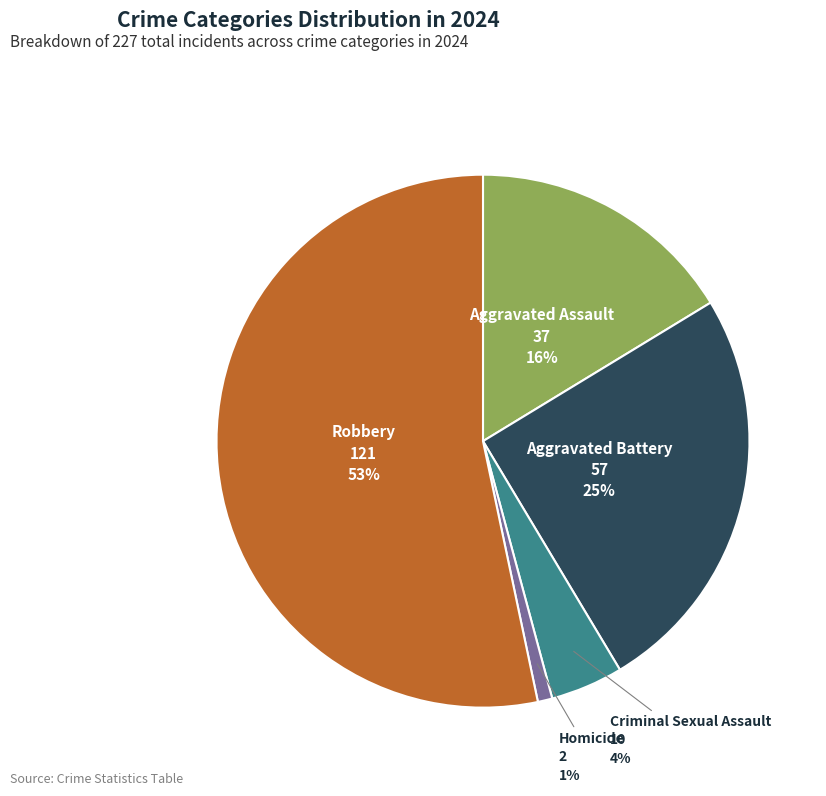

Which category has the biggest portion of the pie?

Robbery